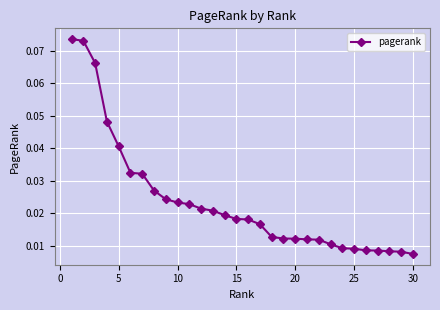

Count the values in the range 0 to 1.

30